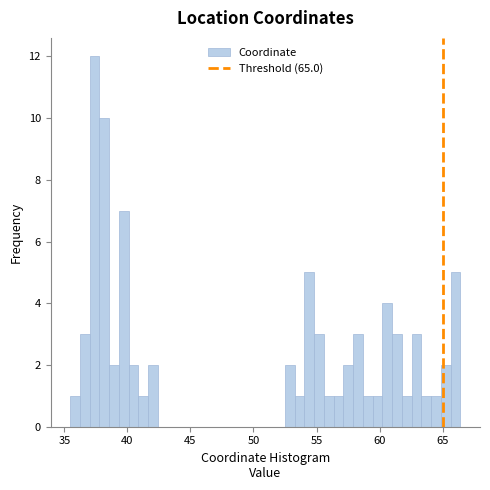

Around what value on the x-axis is the tallest bar? Give the approximate position of its centre, as read against the axis.

37.5